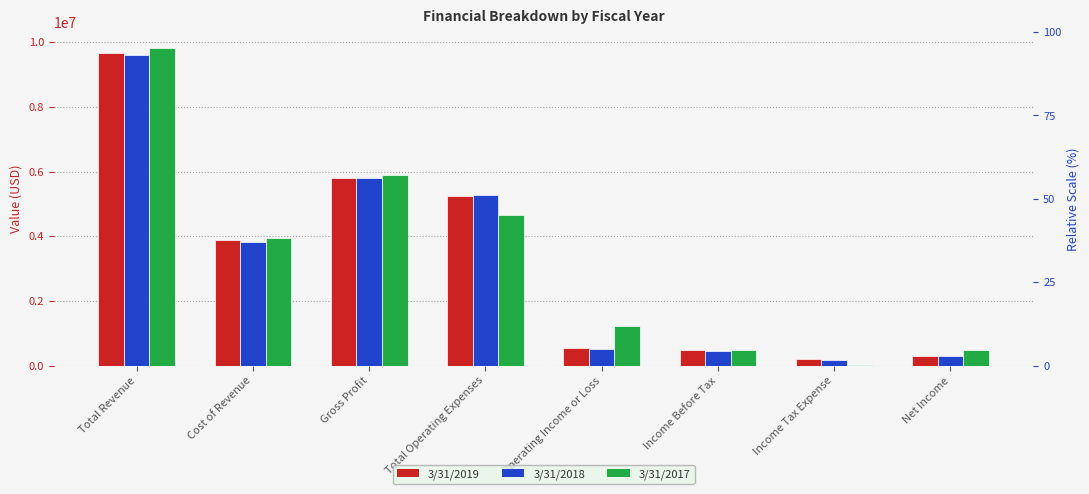

What are all the series names shown in the legend?

3/31/2019, 3/31/2018, 3/31/2017